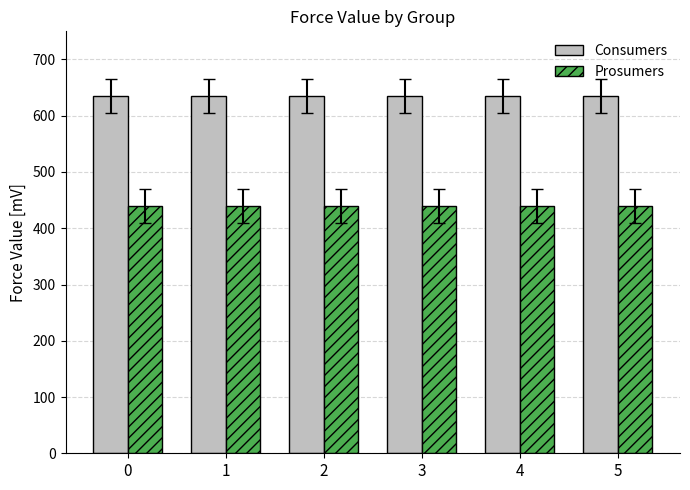

Rank the series by their average value, from lowest to highest.

Prosumers, Consumers